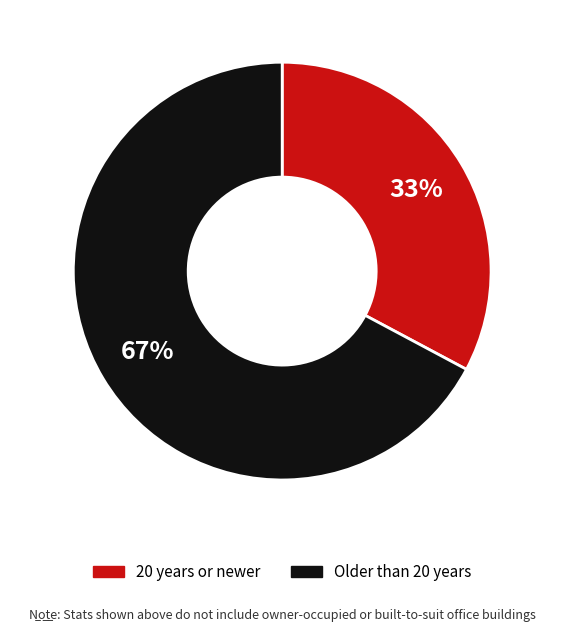

To the nearest percent, what is the difference between the largest and smallest slice percentages?

34%